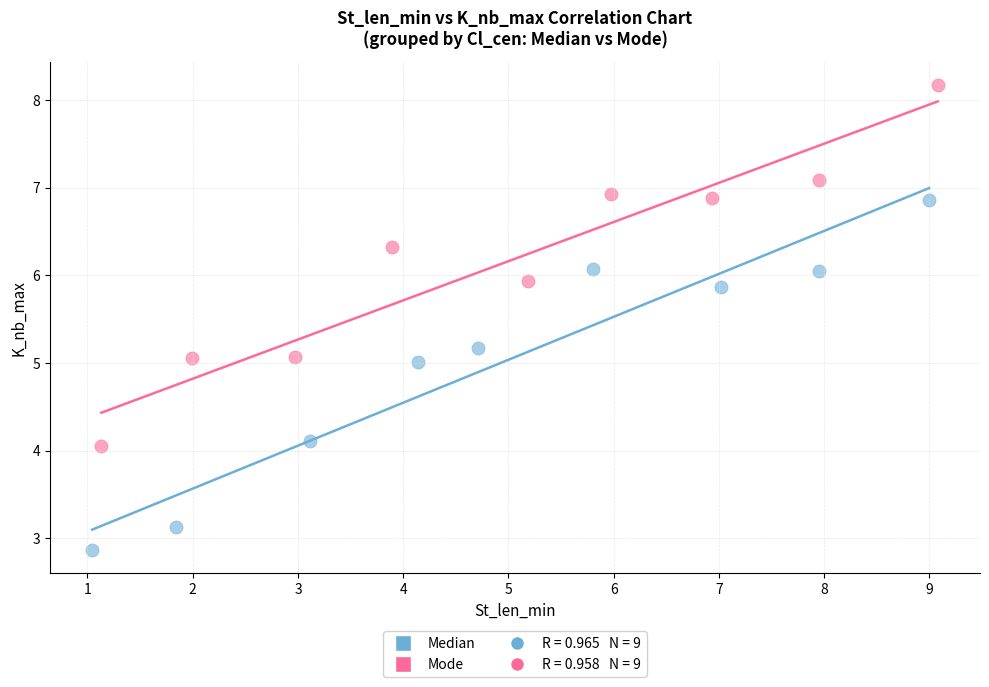

Which series contains the lowest Y value?

Median